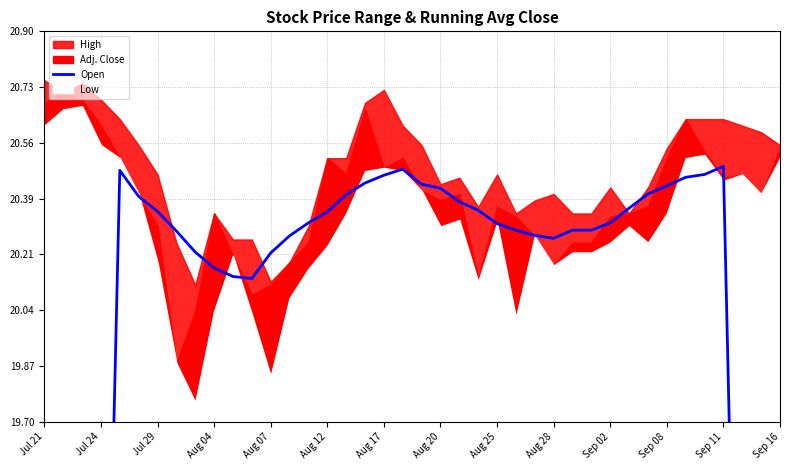

What is the average value?

19.4